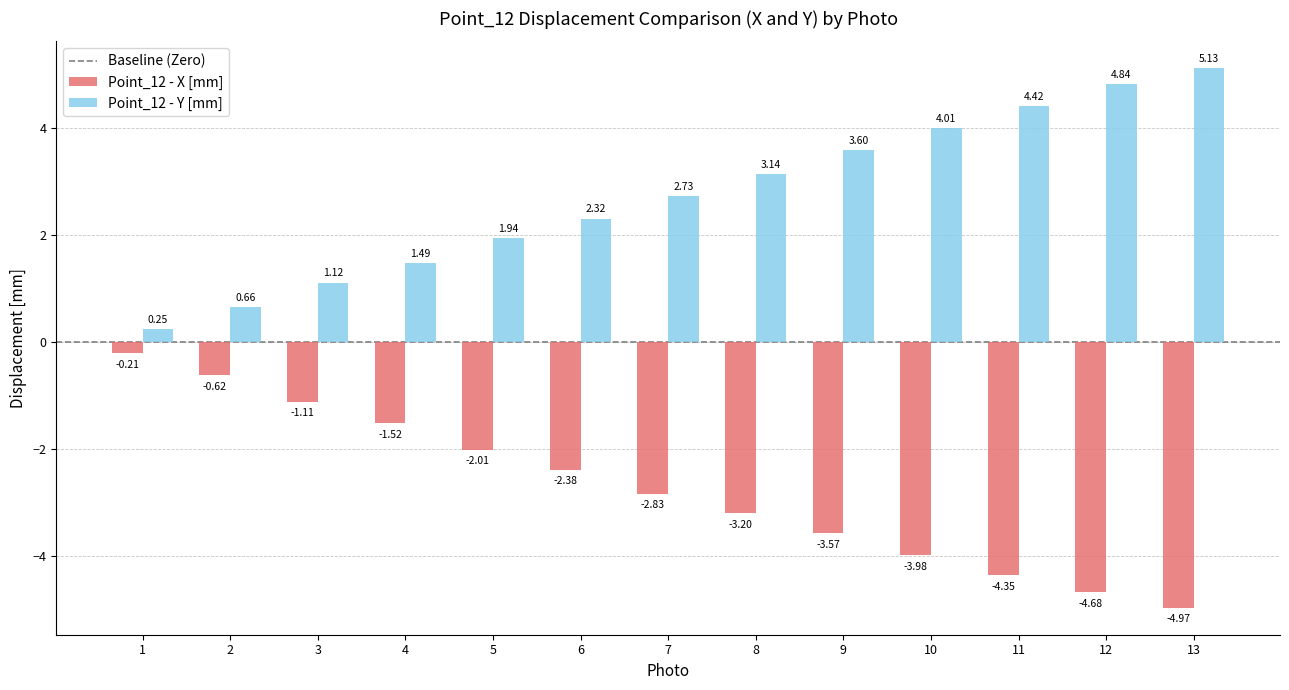

Which series has the widest spread of values?

Point_12 - Y [mm]